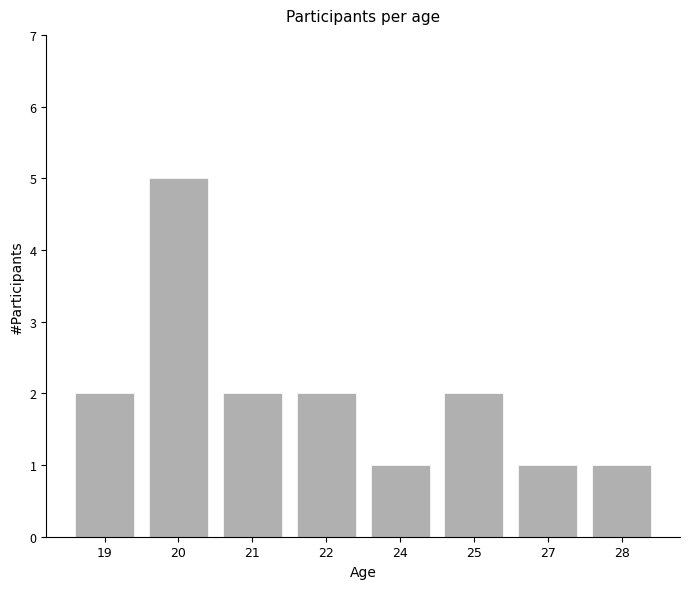

Approximately how many times larger is the value at 25 compared to 28?

2.0